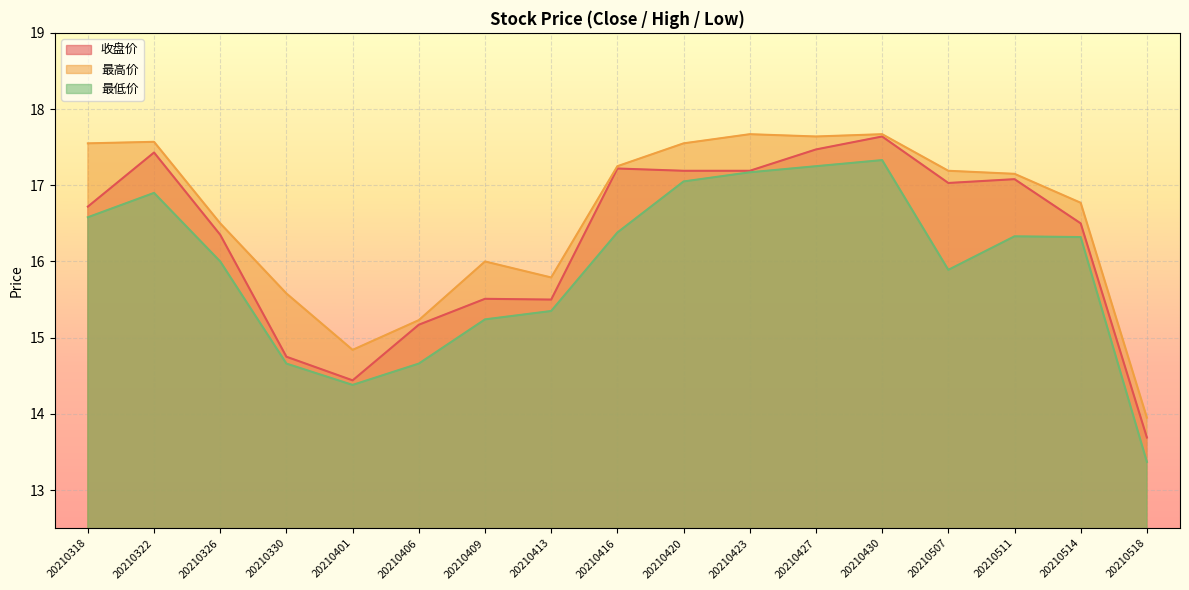

Reading right to left, extract all data points from this chart.

收盘价: 20210518=13.7	20210514=16.5	20210511=17.1	20210507=17.0	20210430=17.6	20210427=17.5	20210423=17.2	20210420=17.2	20210416=17.2	20210413=15.5	20210409=15.5	20210406=15.2	20210401=14.4	20210330=14.8	20210326=16.4	20210322=17.4	20210318=16.7
最高价: 20210518=13.9	20210514=16.8	20210511=17.1	20210507=17.2	20210430=17.7	20210427=17.6	20210423=17.7	20210420=17.6	20210416=17.2	20210413=15.8	20210409=16.0	20210406=15.2	20210401=14.8	20210330=15.6	20210326=16.5	20210322=17.6	20210318=17.6
最低价: 20210518=13.4	20210514=16.3	20210511=16.3	20210507=15.9	20210430=17.3	20210427=17.2	20210423=17.2	20210420=17.1	20210416=16.4	20210413=15.3	20210409=15.2	20210406=14.7	20210401=14.4	20210330=14.7	20210326=16.0	20210322=16.9	20210318=16.6